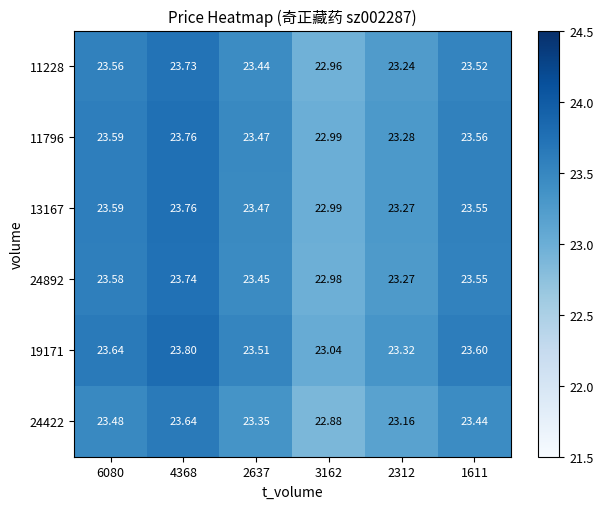

Is the value of 11228 at 4368 greater than the value of 19171 at 3162?

Yes